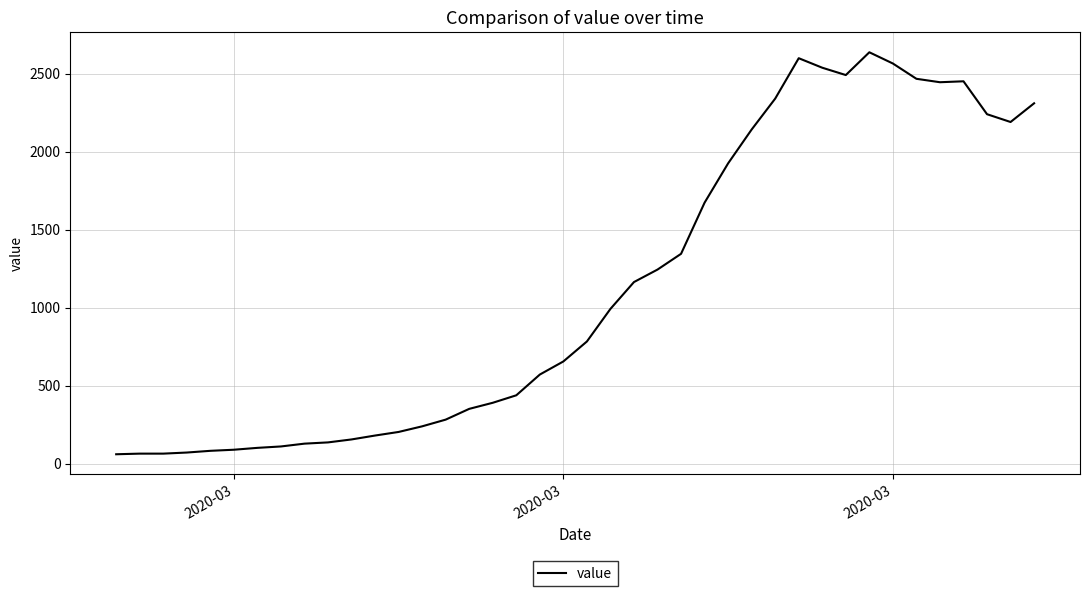

What is the maximum value shown in the chart?

2638